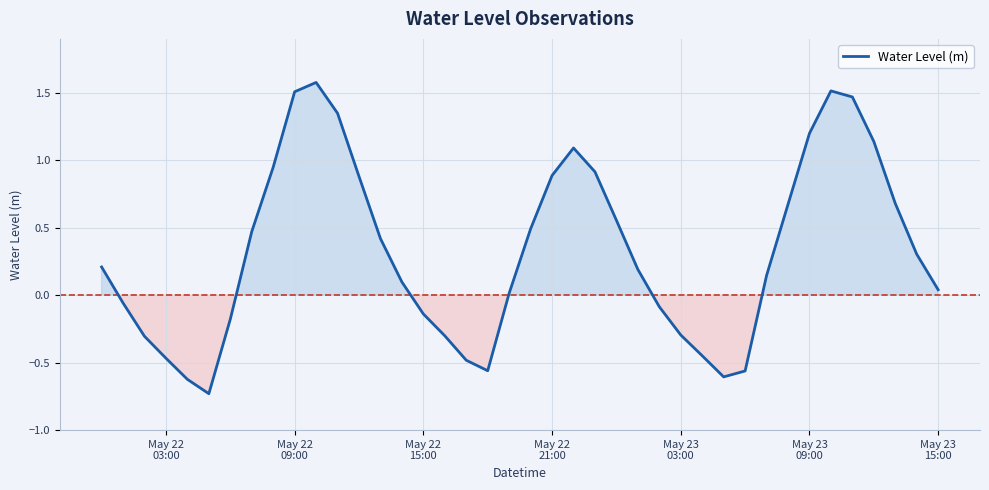

What is the difference between the maximum and minimum values?

2.3